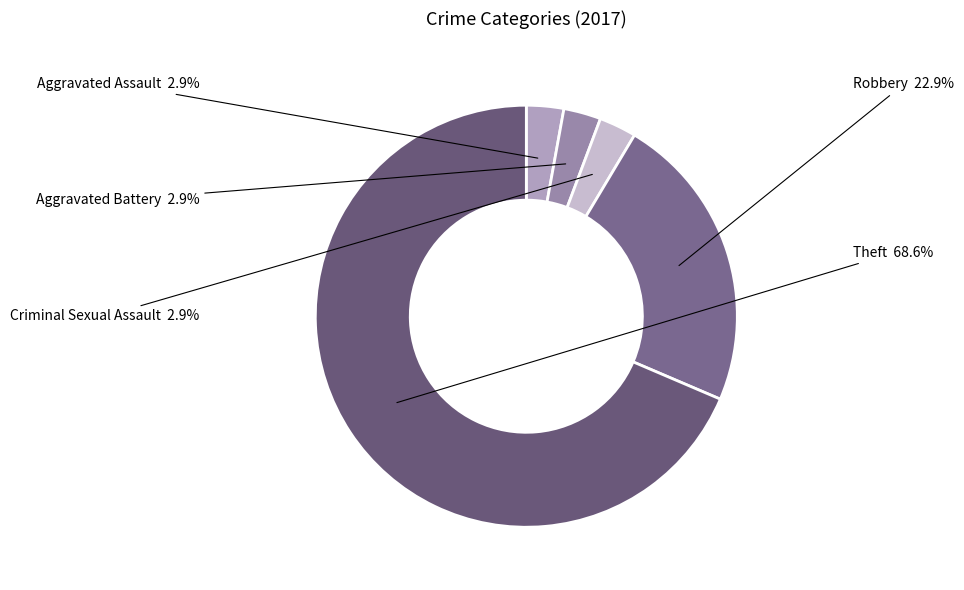

How many segments does this pie chart have?

5